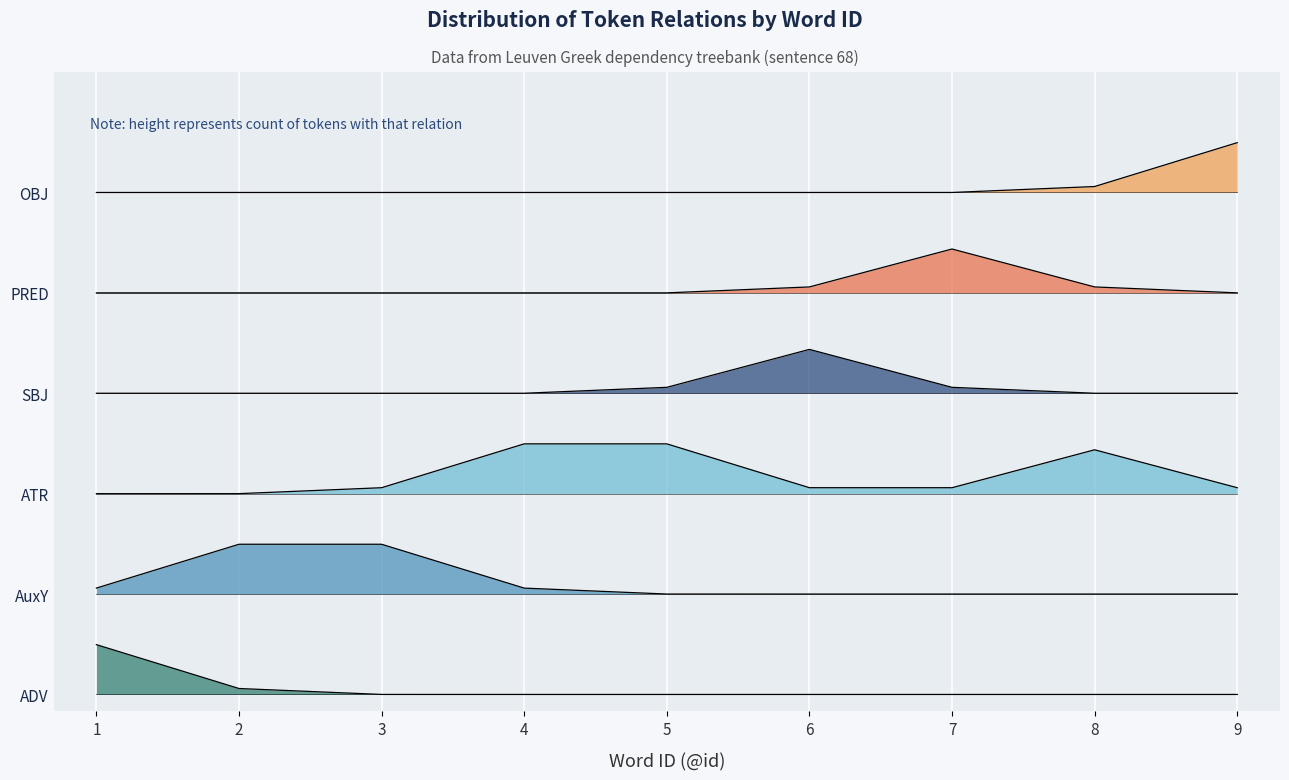

True or false: OBJ and PRED intersect in this chart.

False